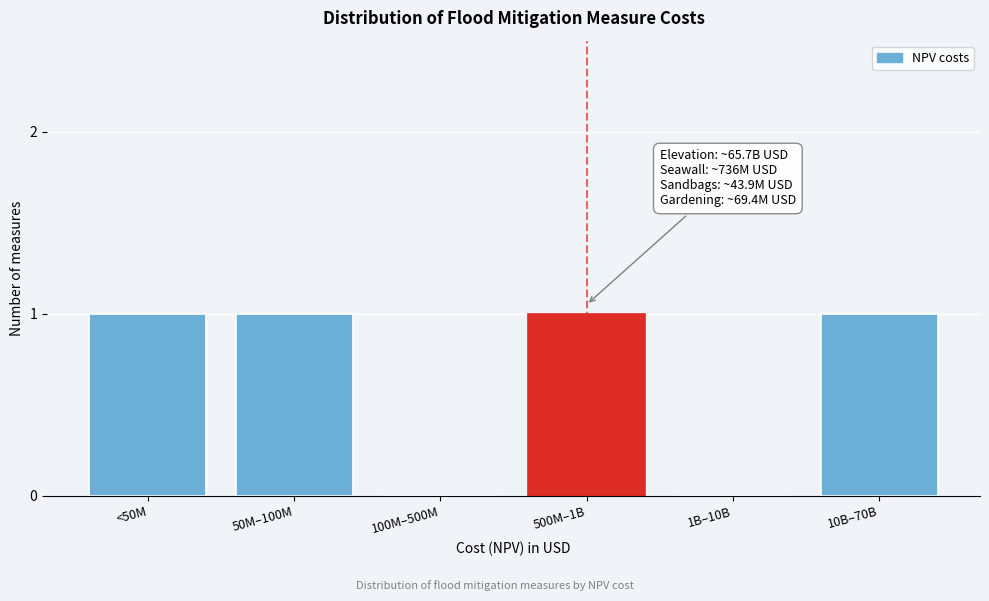

Reading left to right, transcribe all the data shown in this chart.

<50M=1	50M–100M=1	100M–500M=0	500M–1B=1	1B–10B=0	10B–70B=1